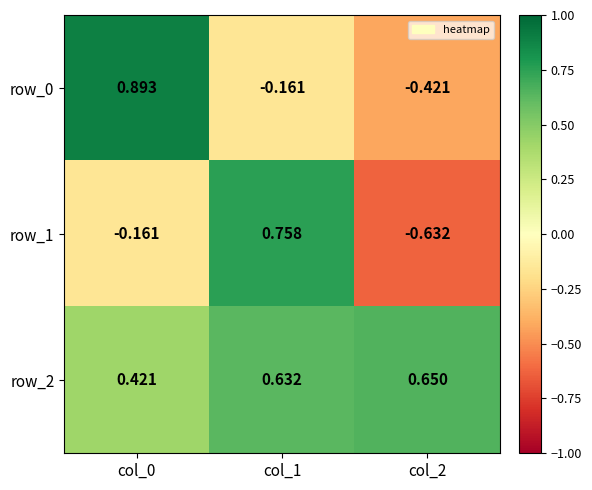

Is the value of row_0 at col_0 greater than the value of row_1 at col_1?

Yes